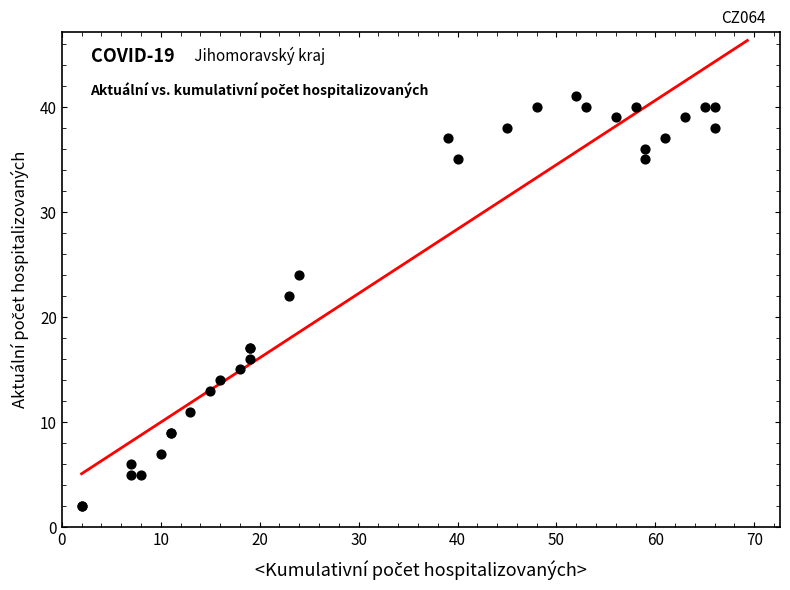

What Y value in the scatter plot is closest to 21?

22